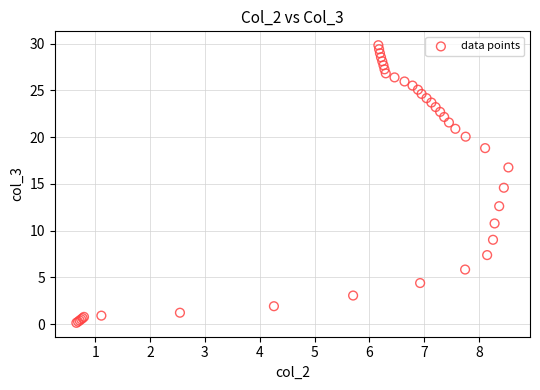

What Y value in the scatter plot is closest to 14?

14.6